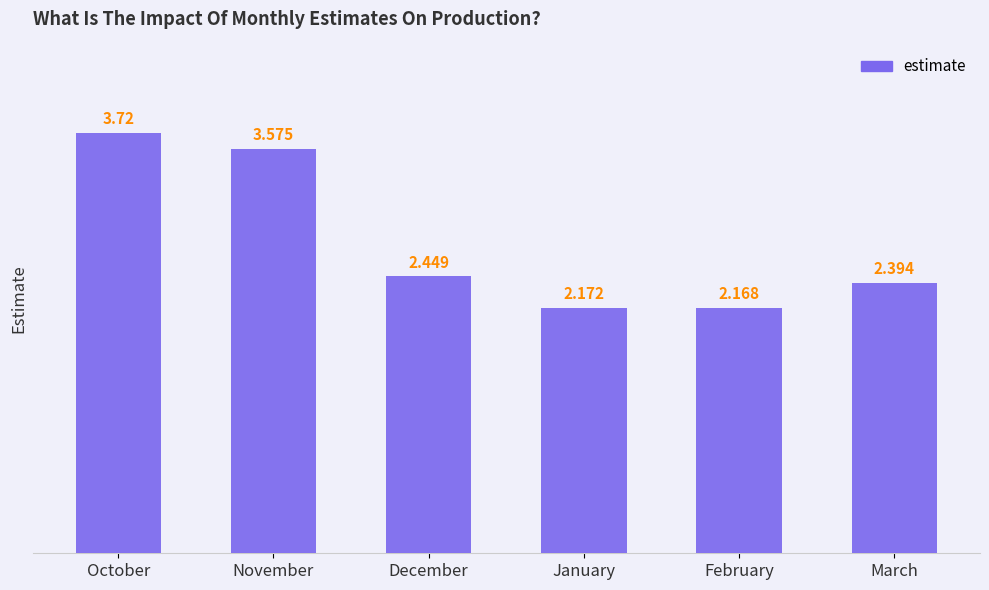

Which label corresponds to the smallest value in the chart?

February